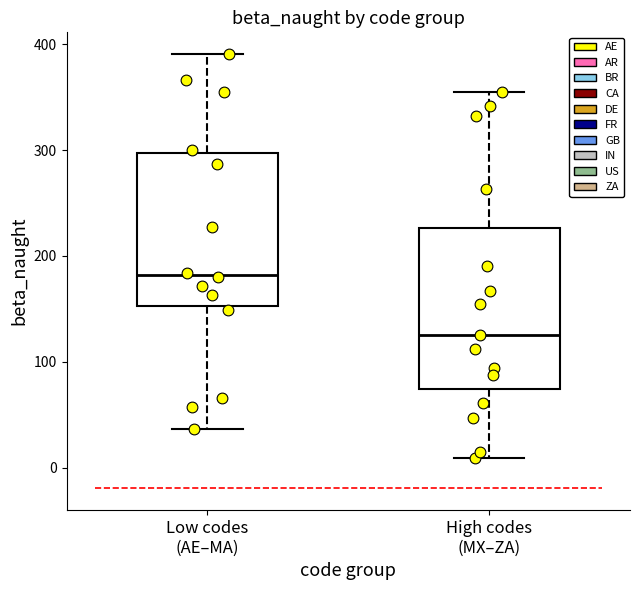

Which box has the lowest median line?

High codes (MX–ZA)